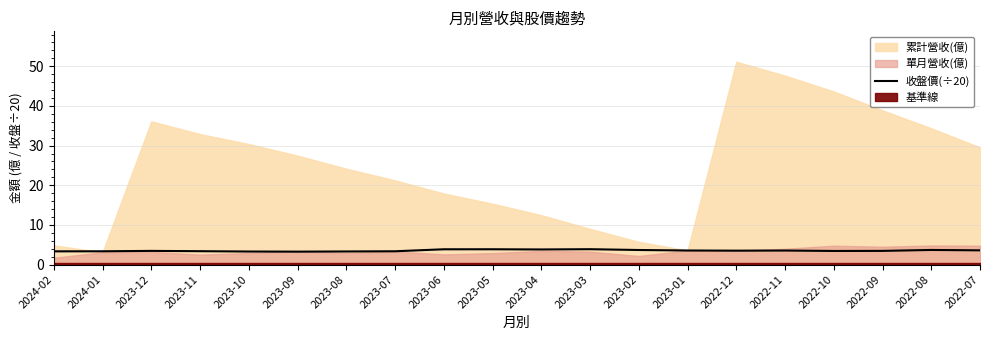

At which category does the data reach its first local peak?

2023-12